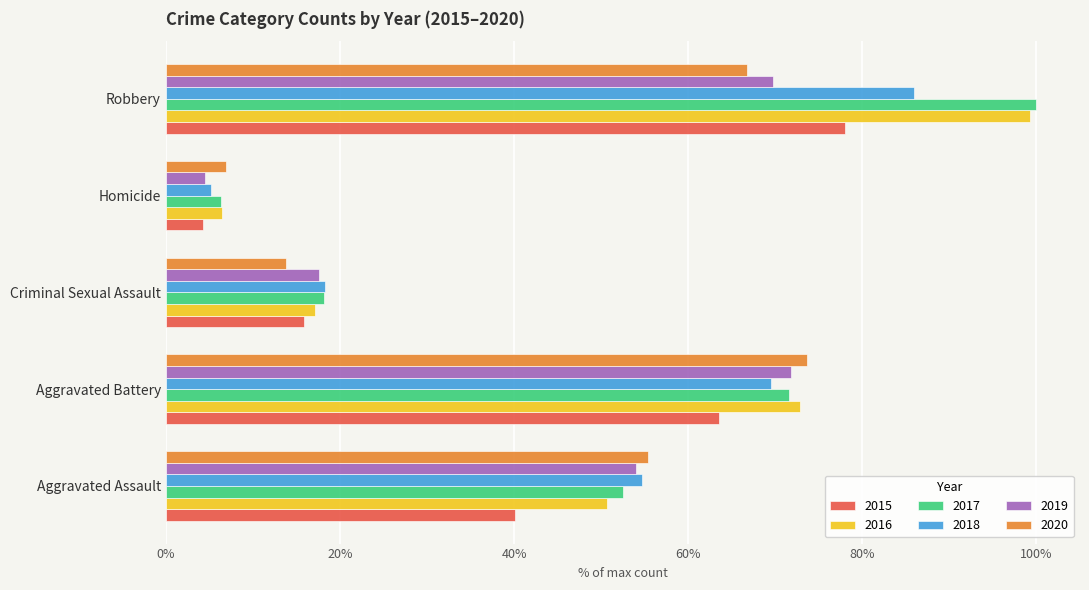

What is the total value across all series at Robbery?

499.5